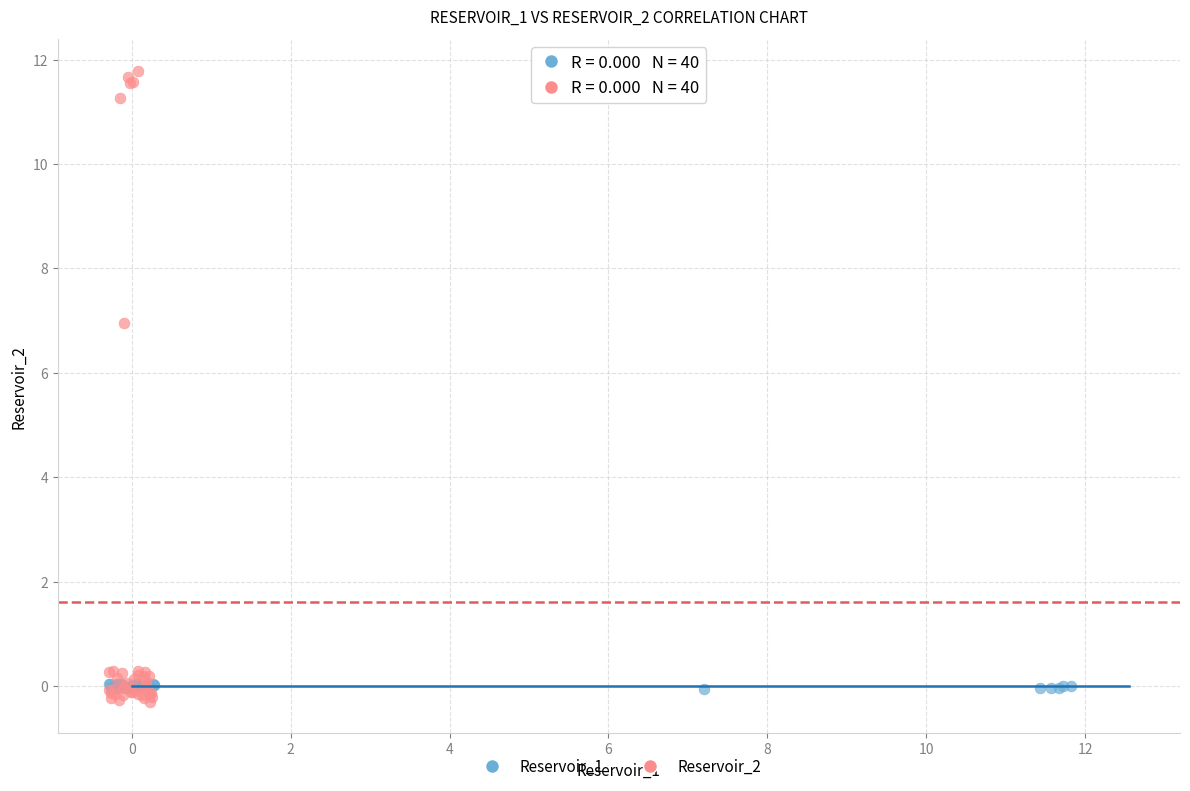

Which series has the widest spread of Y values?

Reservoir_2